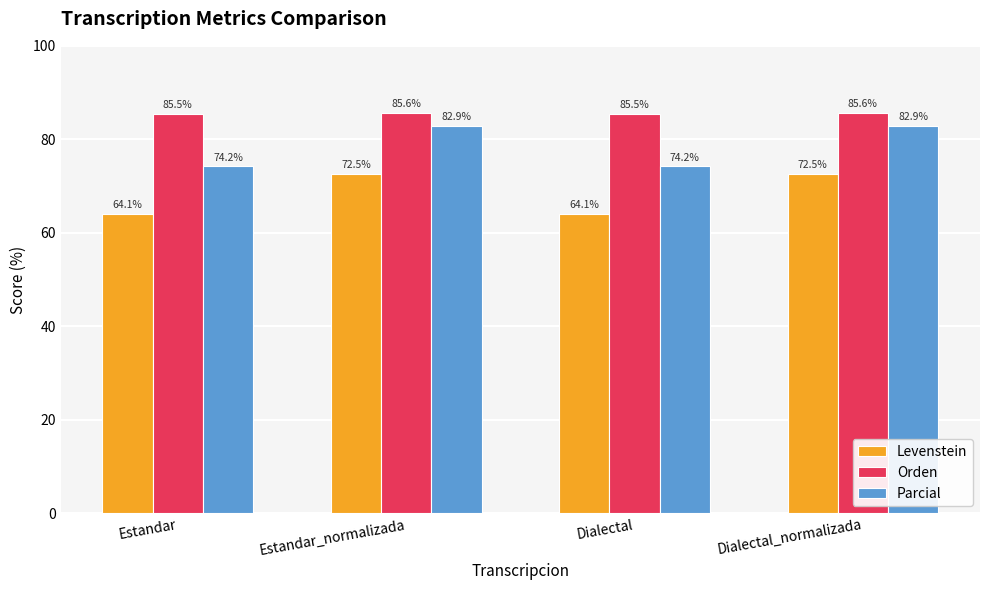

What is the sum of the Parcial values at Estandar and Dialectal?

148.5